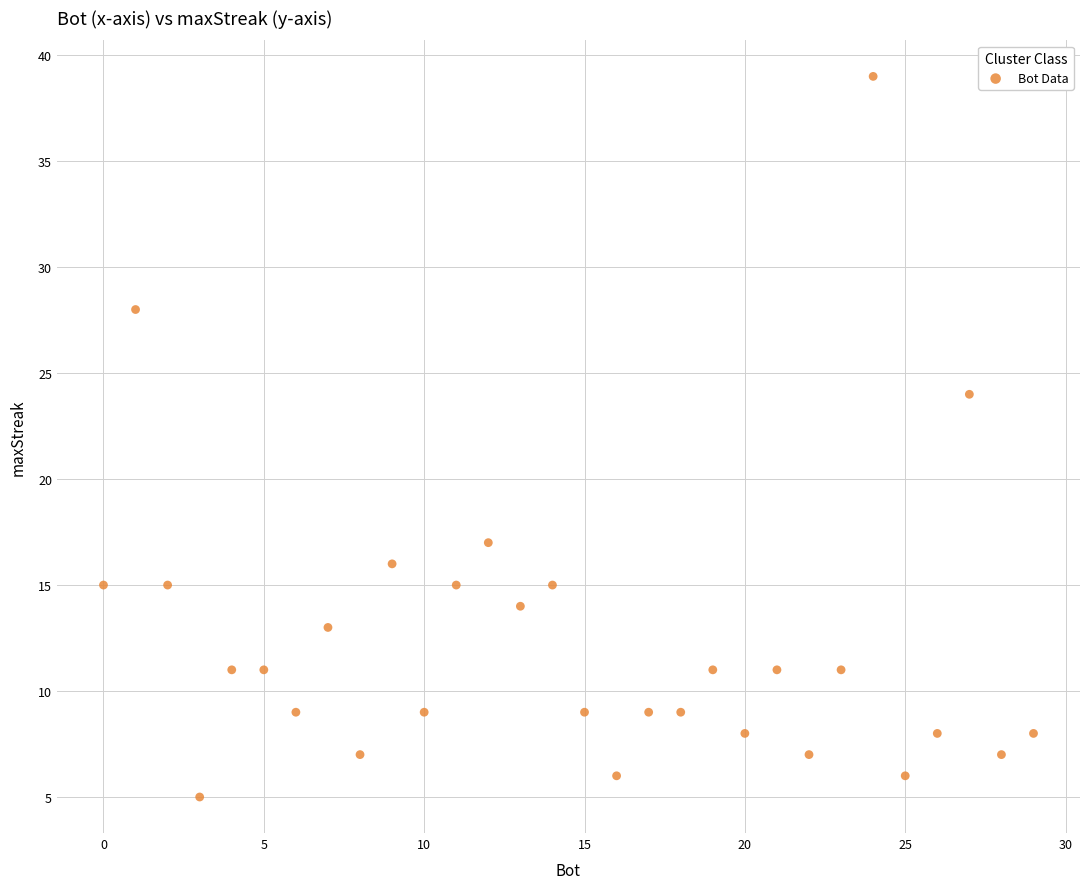

What Y value in the scatter plot is closest to 22?

24